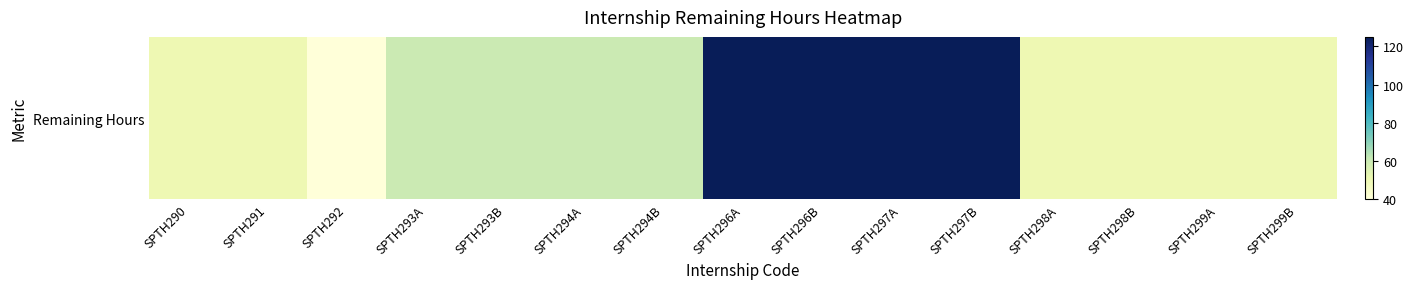

What is the sum of all values?

1080